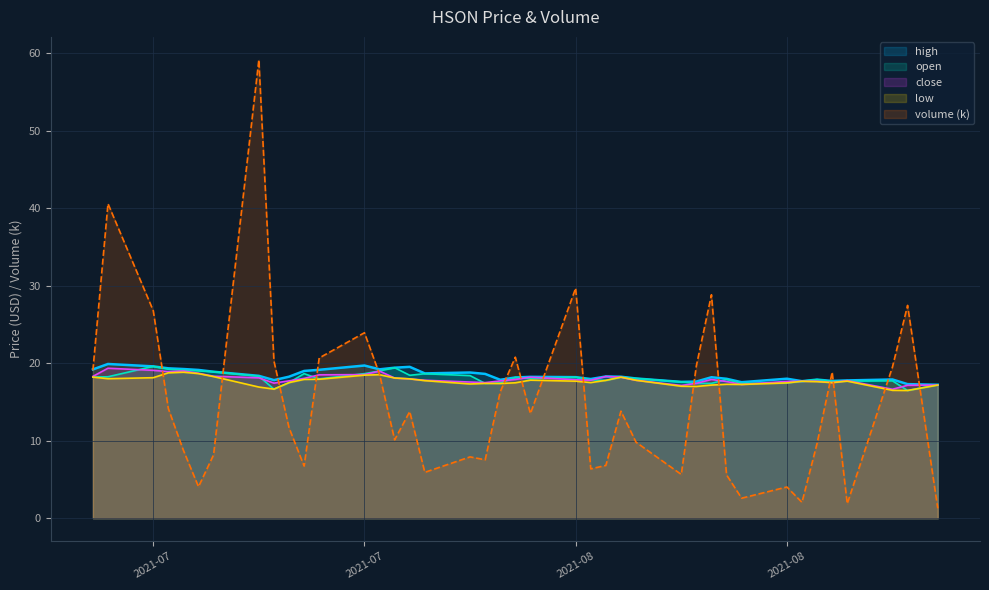

Rank the series at 2021-07-28 from lowest to highest value.

volume, close, low, high, open